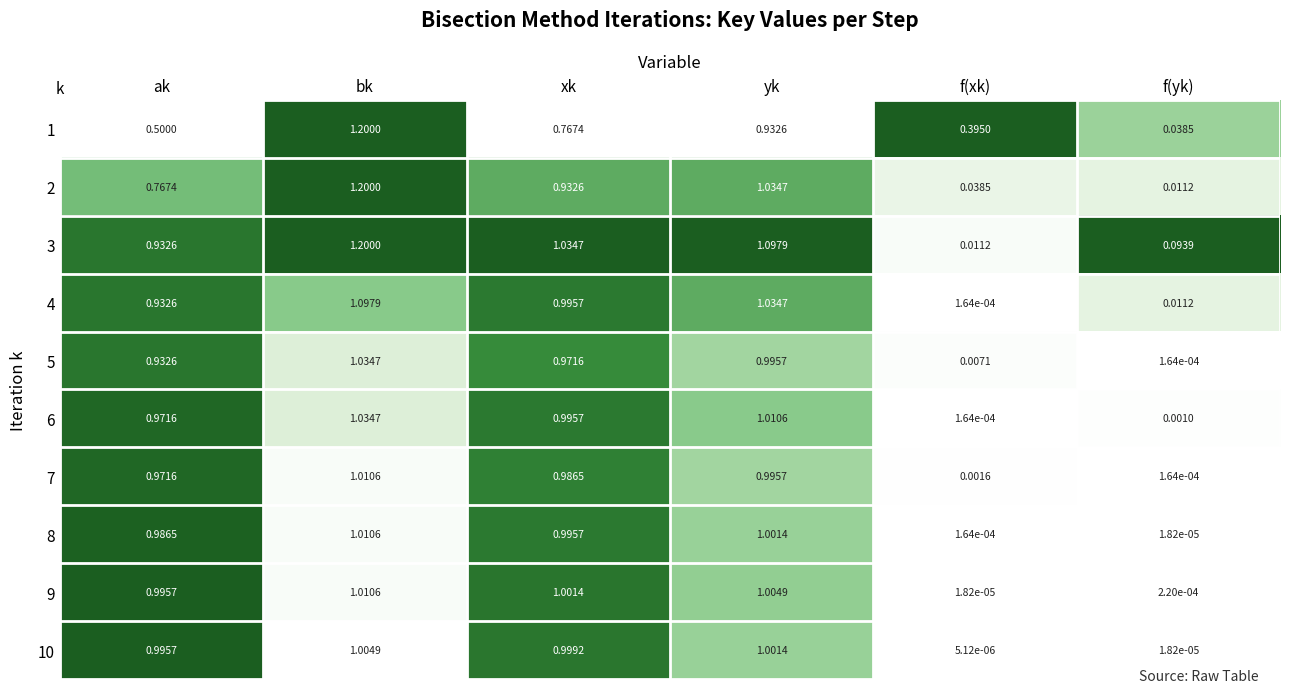

Is the value of 5 at xk greater than the value of 3 at f(xk)?

Yes